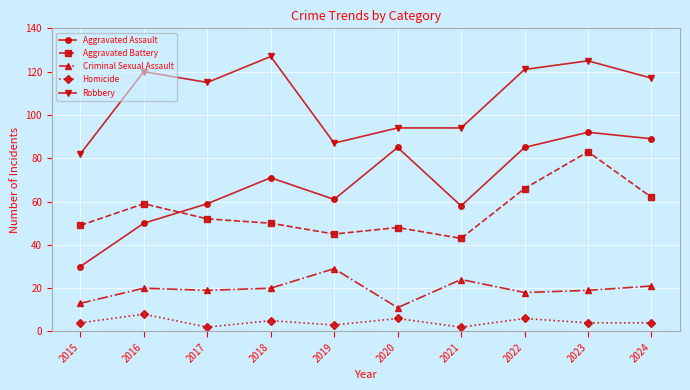

What is the sum of the Homicide values at 2020 and 2023?

10